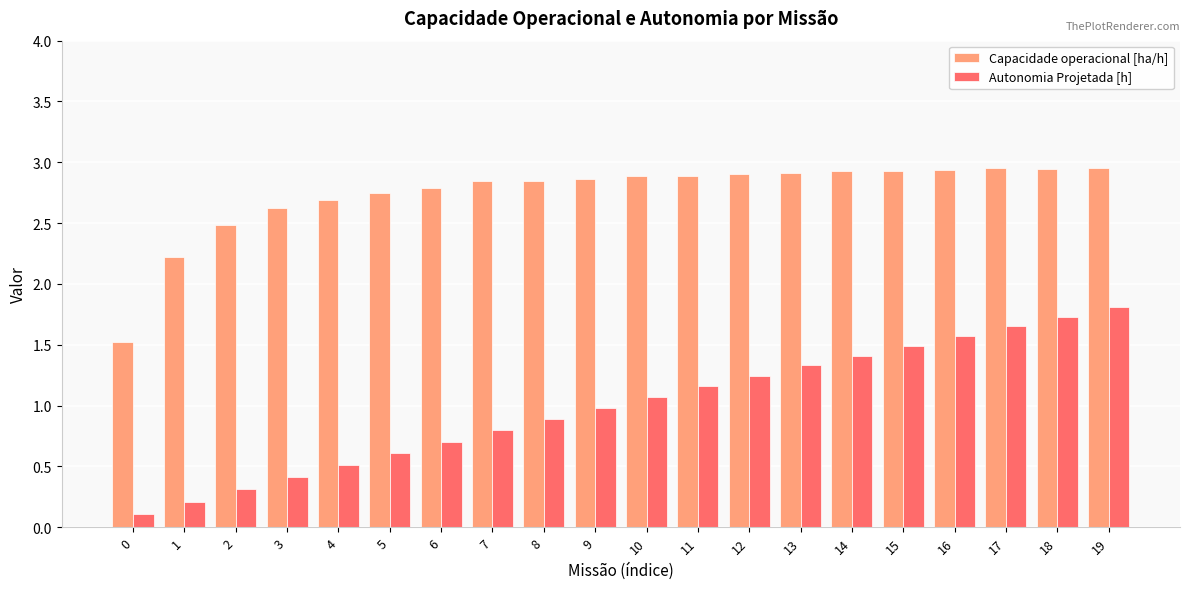

What is the sum of all Capacidade operacional [ha/h] values?

54.9